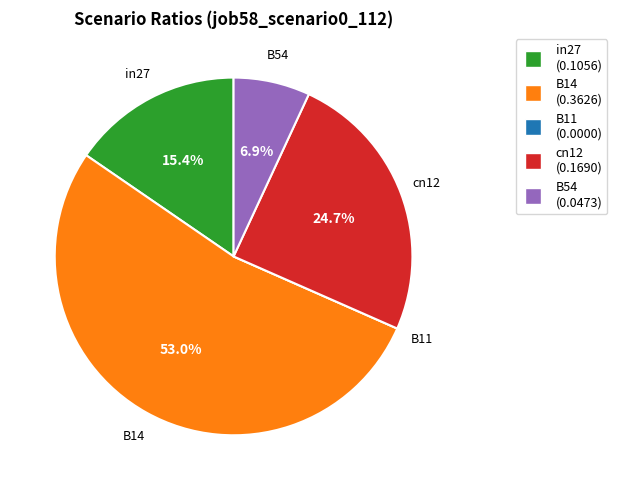

Between B14 and B54, which is larger?

B14